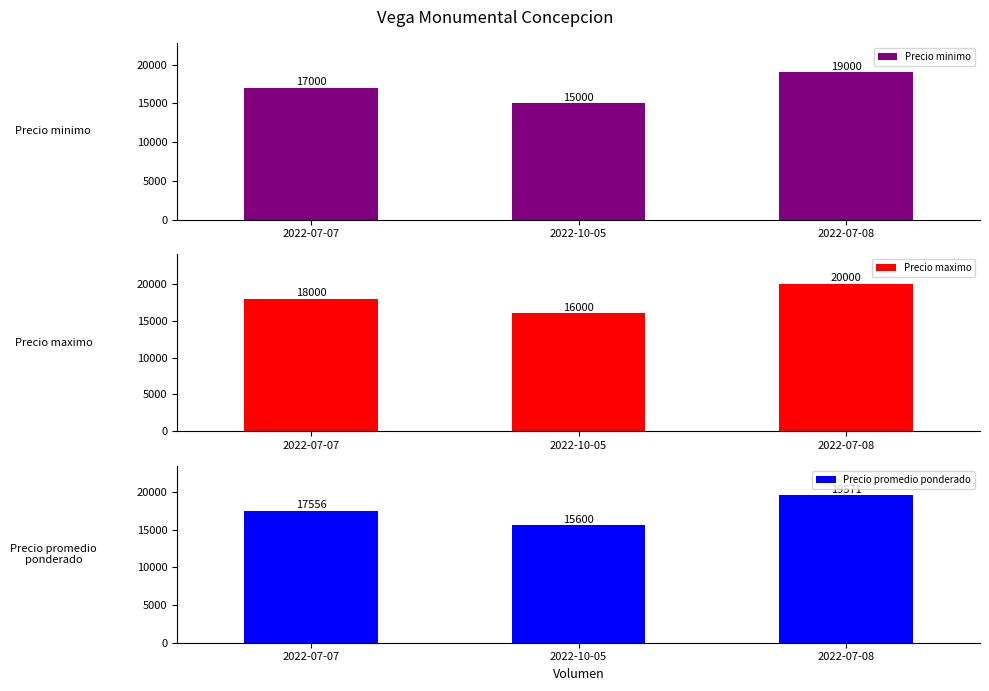

Which series has the largest range (max minus min)?

Precio minimo